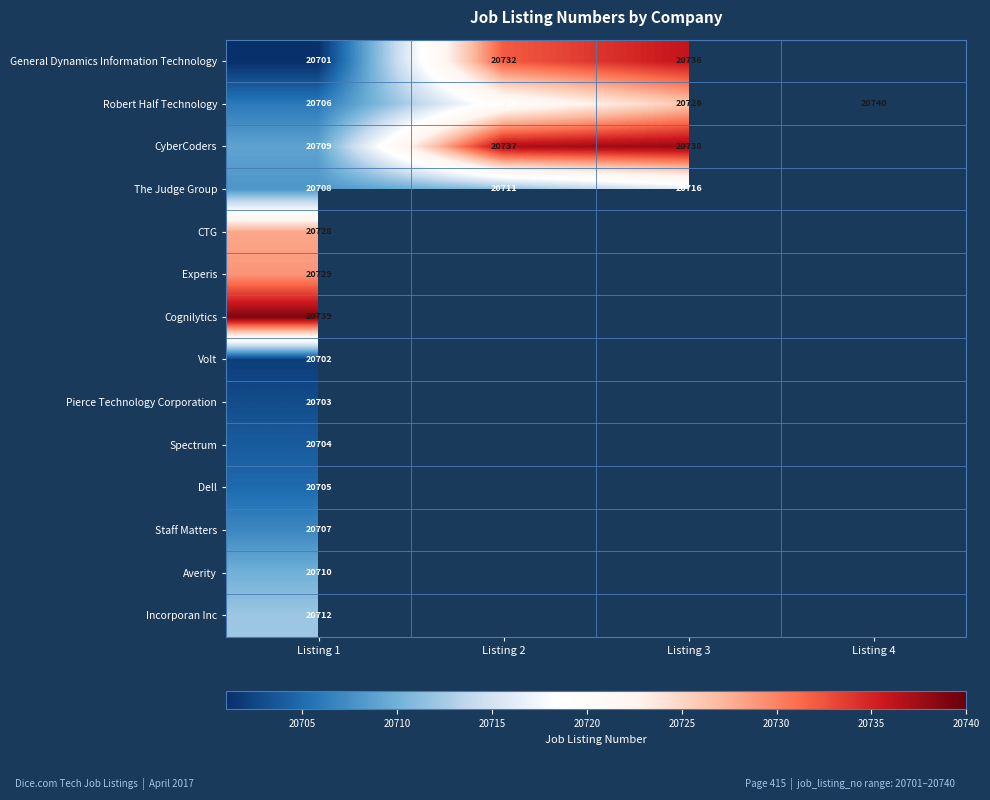

The General Dynamics Information Technology series shows 20732 at Listing 2. True or false?

True